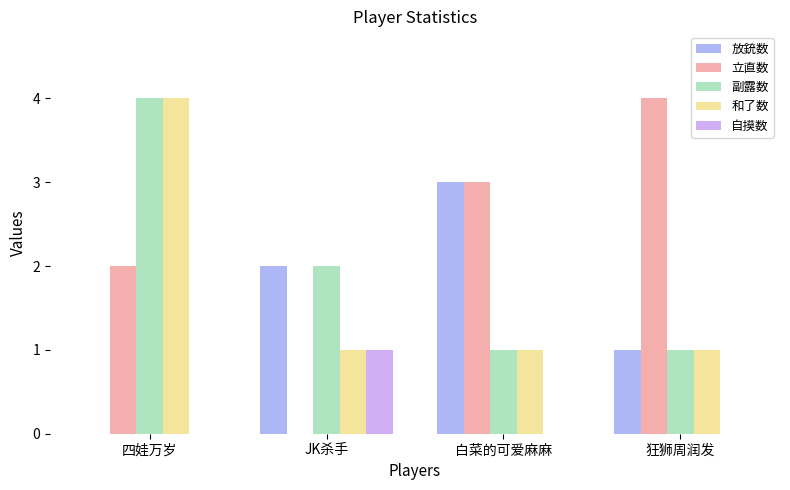

Which category has the highest value in the 立直数 series?

狂狮周润发